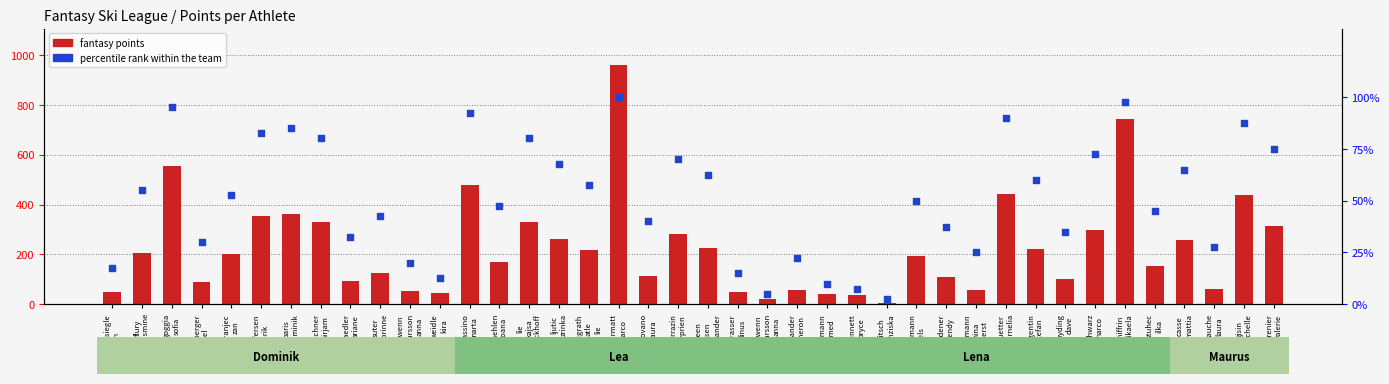

Which series contains the lowest Y value?

percentile rank within the team